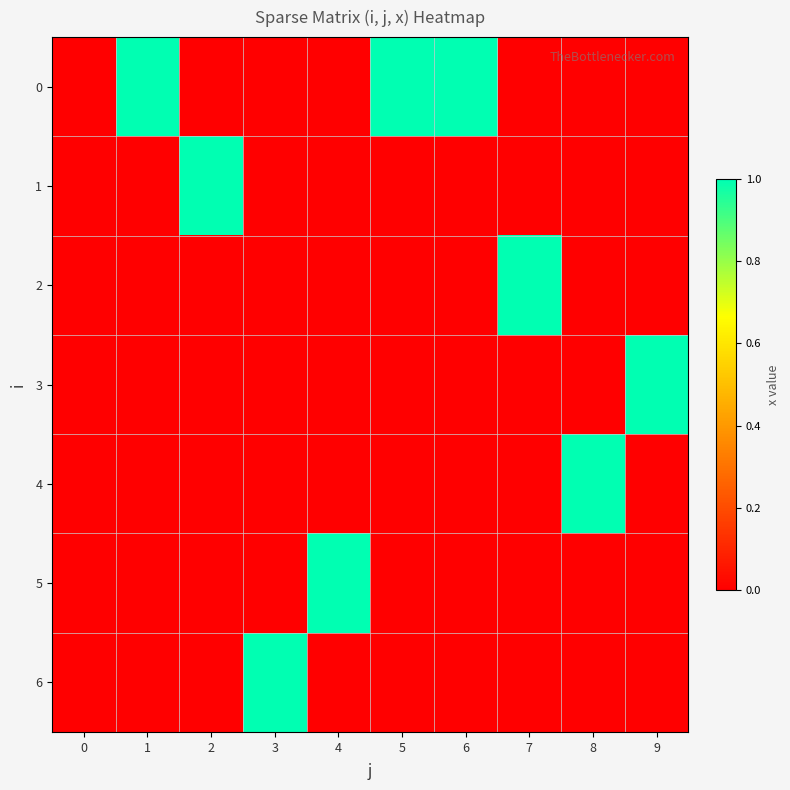

Reading left to right, what are all the values shown in this chart?

0: 0=0	1=1	2=0	3=0	4=0	5=1	6=1	7=0	8=0	9=0
1: 0=0	1=0	2=1	3=0	4=0	5=0	6=0	7=0	8=0	9=0
2: 0=0	1=0	2=0	3=0	4=0	5=0	6=0	7=1	8=0	9=0
3: 0=0	1=0	2=0	3=0	4=0	5=0	6=0	7=0	8=0	9=1
4: 0=0	1=0	2=0	3=0	4=0	5=0	6=0	7=0	8=1	9=0
5: 0=0	1=0	2=0	3=0	4=1	5=0	6=0	7=0	8=0	9=0
6: 0=0	1=0	2=0	3=1	4=0	5=0	6=0	7=0	8=0	9=0